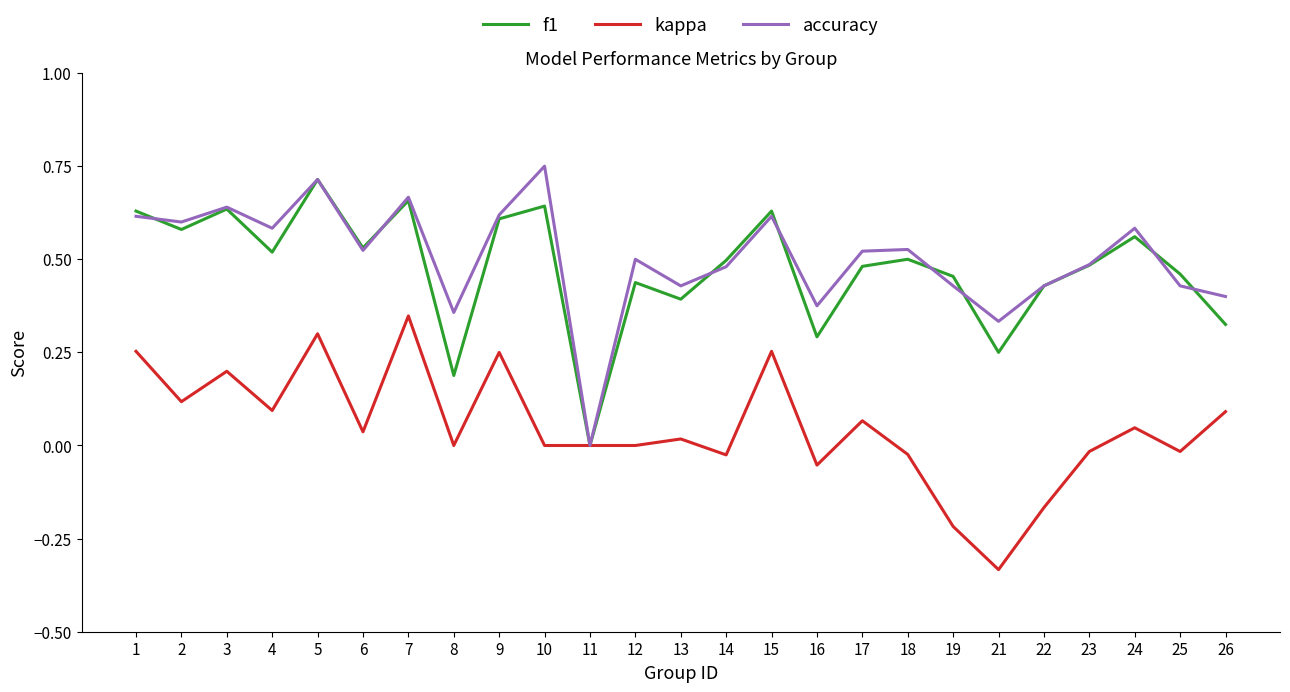

Is it true that accuracy equals 0.9 at 1?

False